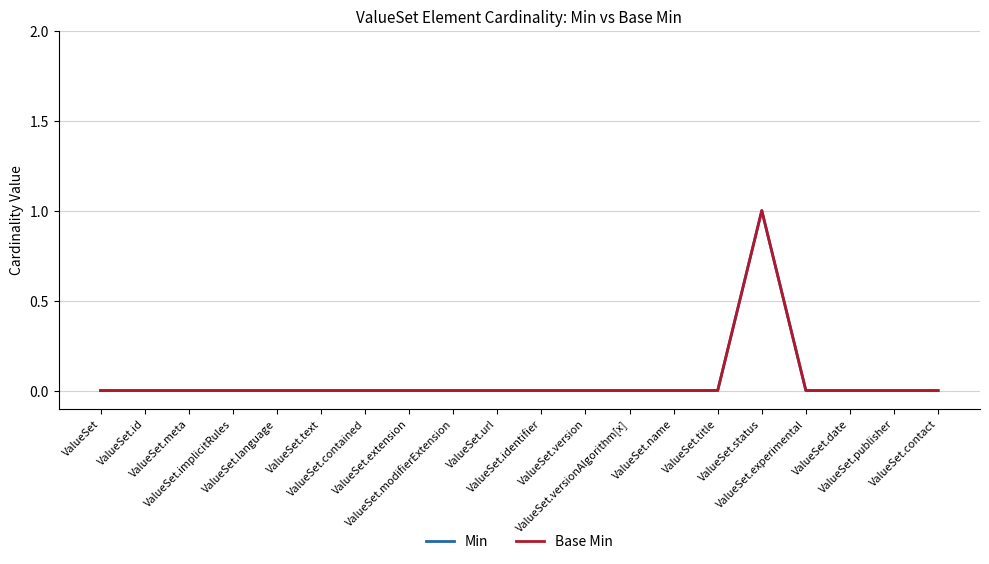

Is the value of Min at ValueSet.identifier greater than the value of Base Min at ValueSet.status?

No